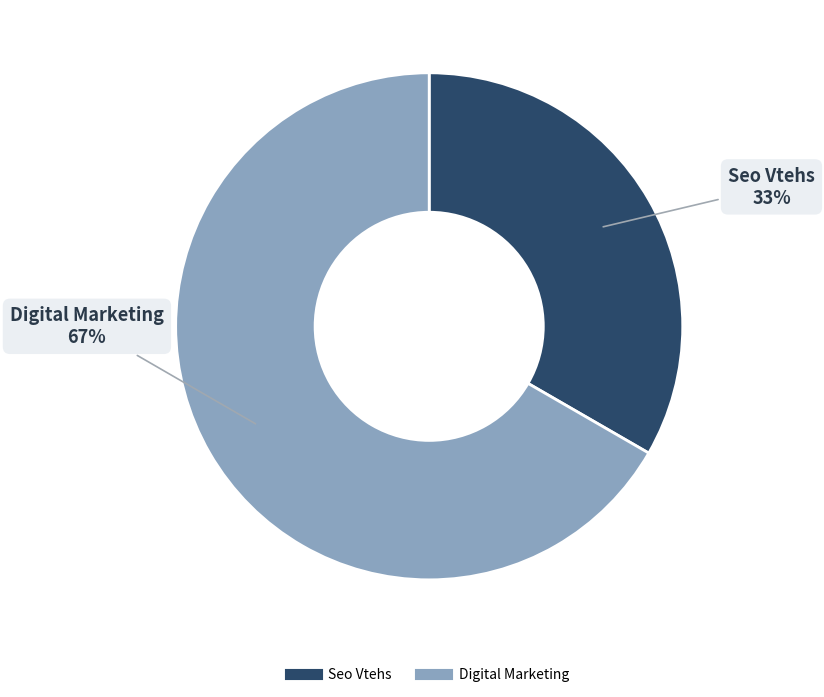

Is the sum of Seo Vtehs and Digital Marketing greater than half?

Yes